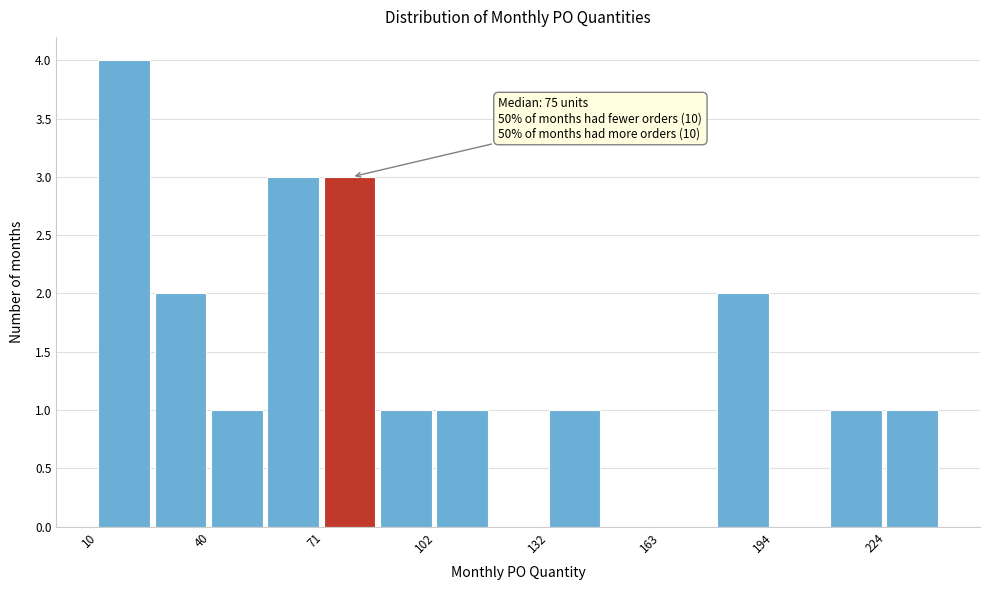

Read against the x-axis, roughly where is the centre of the tallest bar?

15